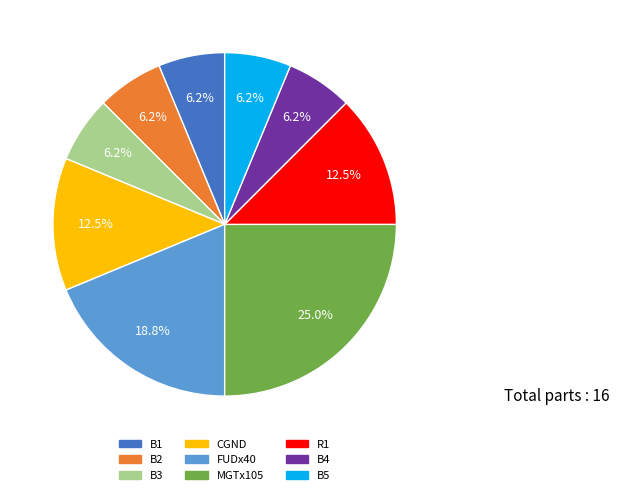

To the nearest percent, what is the difference between the largest and smallest slice percentages?

19%